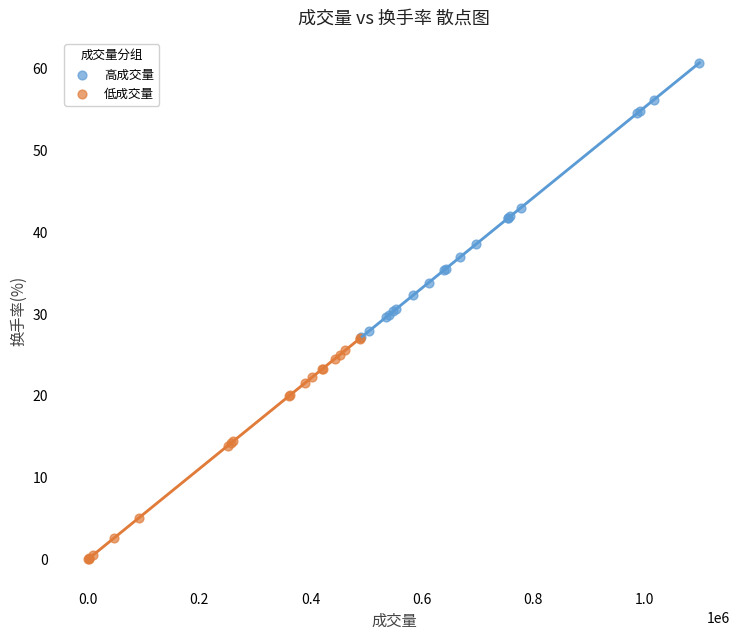

Which series reaches the minimum Y coordinate?

低成交量